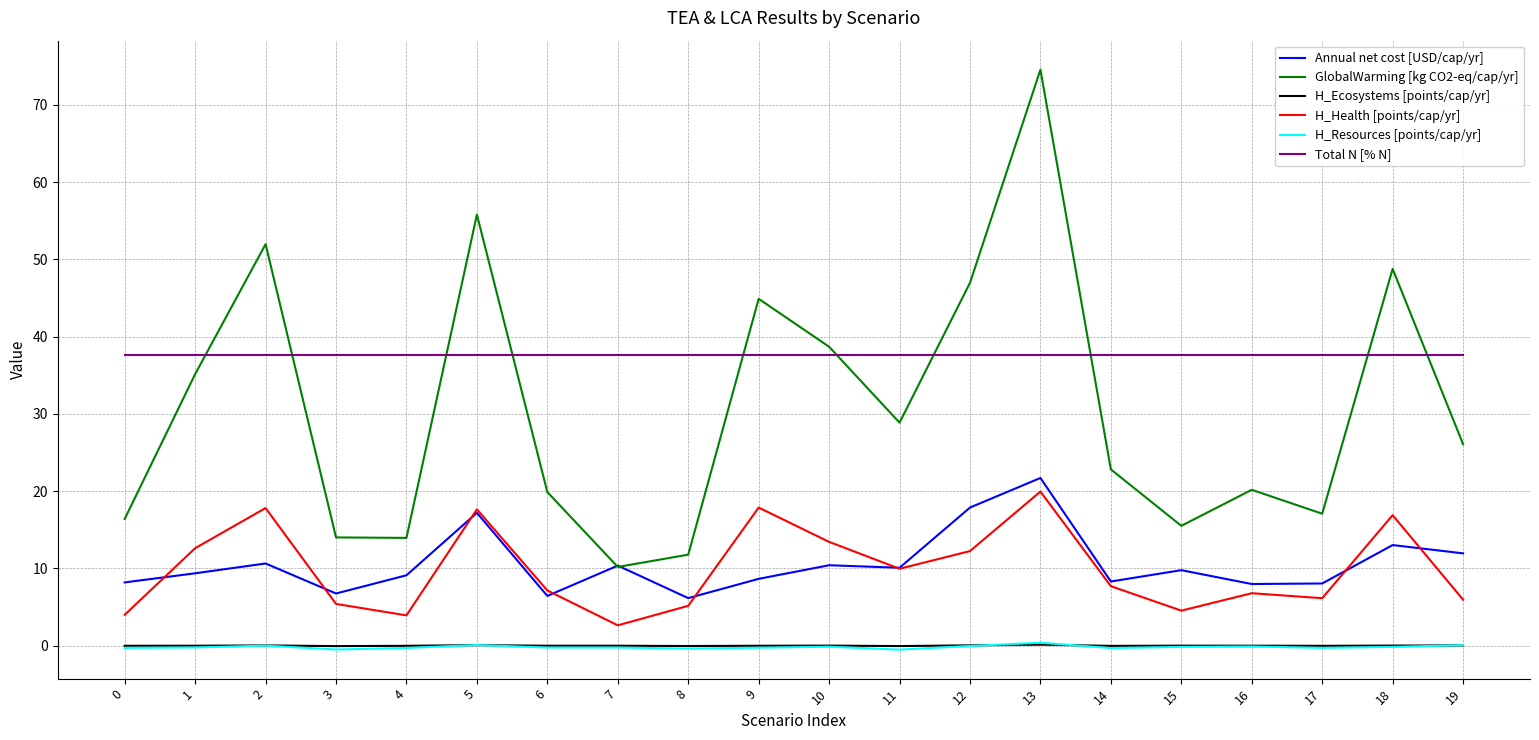

Is it true that Annual net cost [USD/cap/yr] equals 4.1 at 10?

False